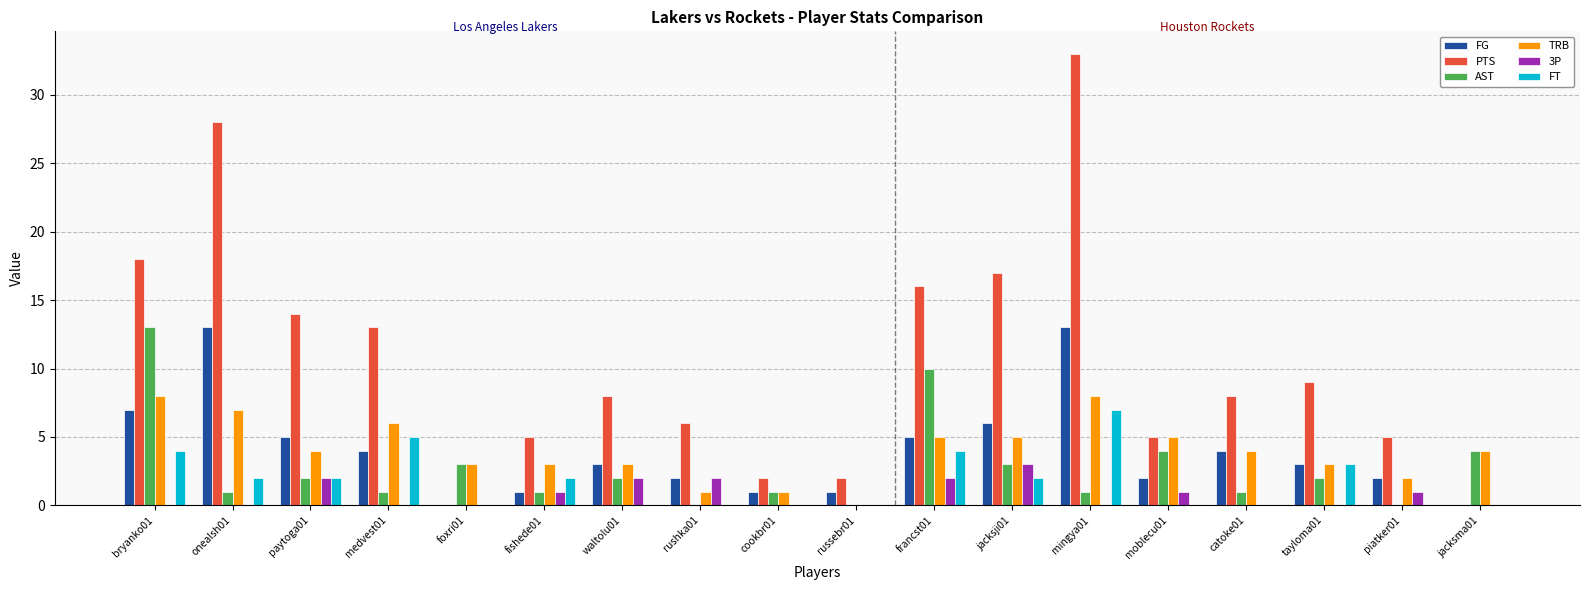

Reading left to right, what are all the values shown in this chart?

FG: bryanko01=7	onealsh01=13	paytoga01=5	medvest01=4	foxri01=0	fishede01=1	waltolu01=3	rushka01=2	cookbr01=1	russebr01=1	francst01=5	jacksji01=6	mingya01=13	moblecu01=2	catoke01=4	tayloma01=3	piatker01=2	jacksma01=0
PTS: bryanko01=18	onealsh01=28	paytoga01=14	medvest01=13	foxri01=0	fishede01=5	waltolu01=8	rushka01=6	cookbr01=2	russebr01=2	francst01=16	jacksji01=17	mingya01=33	moblecu01=5	catoke01=8	tayloma01=9	piatker01=5	jacksma01=0
AST: bryanko01=13	onealsh01=1	paytoga01=2	medvest01=1	foxri01=3	fishede01=1	waltolu01=2	rushka01=0	cookbr01=1	russebr01=0	francst01=10	jacksji01=3	mingya01=1	moblecu01=4	catoke01=1	tayloma01=2	piatker01=0	jacksma01=4
TRB: bryanko01=8	onealsh01=7	paytoga01=4	medvest01=6	foxri01=3	fishede01=3	waltolu01=3	rushka01=1	cookbr01=1	russebr01=0	francst01=5	jacksji01=5	mingya01=8	moblecu01=5	catoke01=4	tayloma01=3	piatker01=2	jacksma01=4
3P: bryanko01=0	onealsh01=0	paytoga01=2	medvest01=0	foxri01=0	fishede01=1	waltolu01=2	rushka01=2	cookbr01=0	russebr01=0	francst01=2	jacksji01=3	mingya01=0	moblecu01=1	catoke01=0	tayloma01=0	piatker01=1	jacksma01=0
FT: bryanko01=4	onealsh01=2	paytoga01=2	medvest01=5	foxri01=0	fishede01=2	waltolu01=0	rushka01=0	cookbr01=0	russebr01=0	francst01=4	jacksji01=2	mingya01=7	moblecu01=0	catoke01=0	tayloma01=3	piatker01=0	jacksma01=0